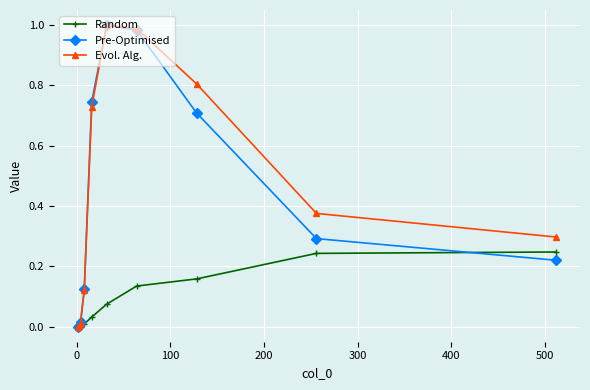

What is the highest value of the Random series?

0.2